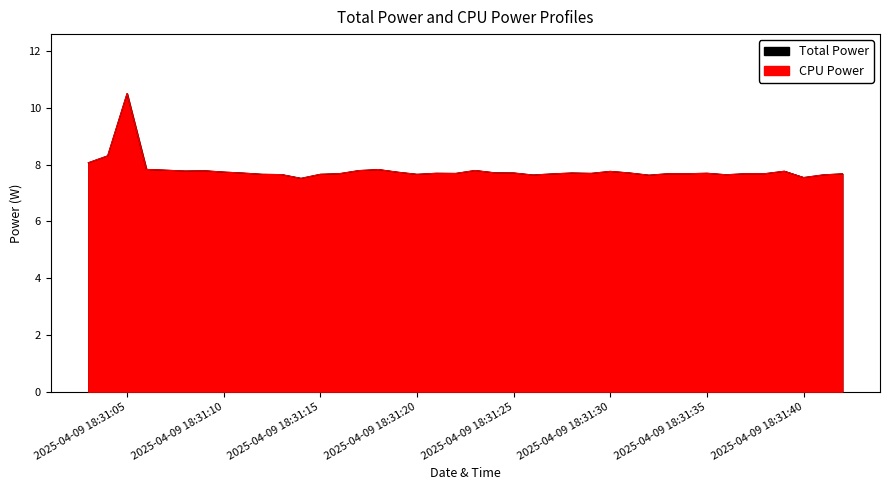

How many interior local peaks does the CPU Power series have?

10